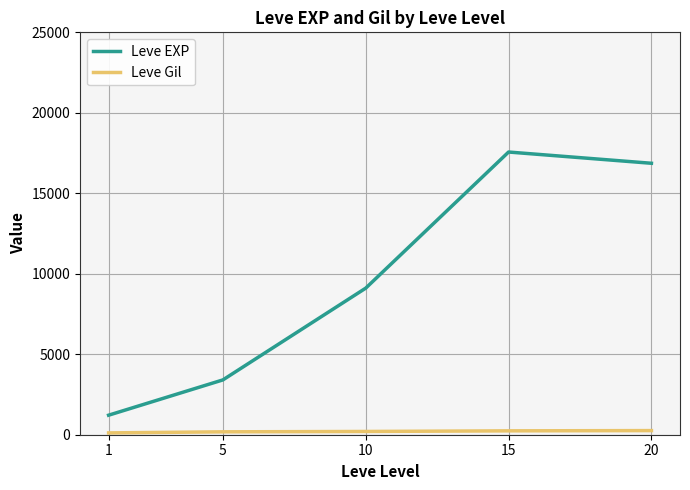

The value of Leve EXP at 10 is 3672.6. True or false?

False